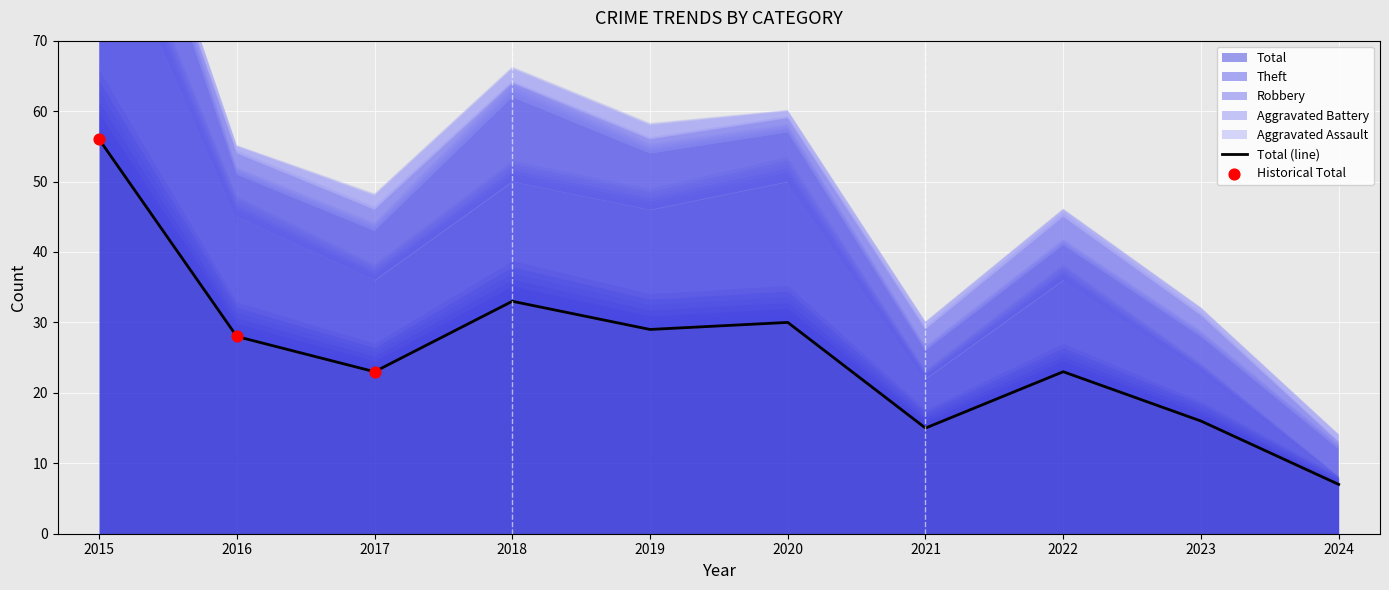

What is the total value across all series at 2024?

14